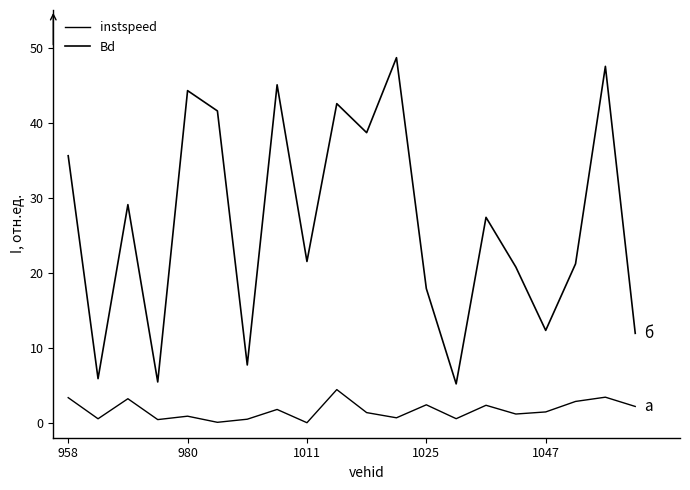

How many categories are shown in the chart?

20